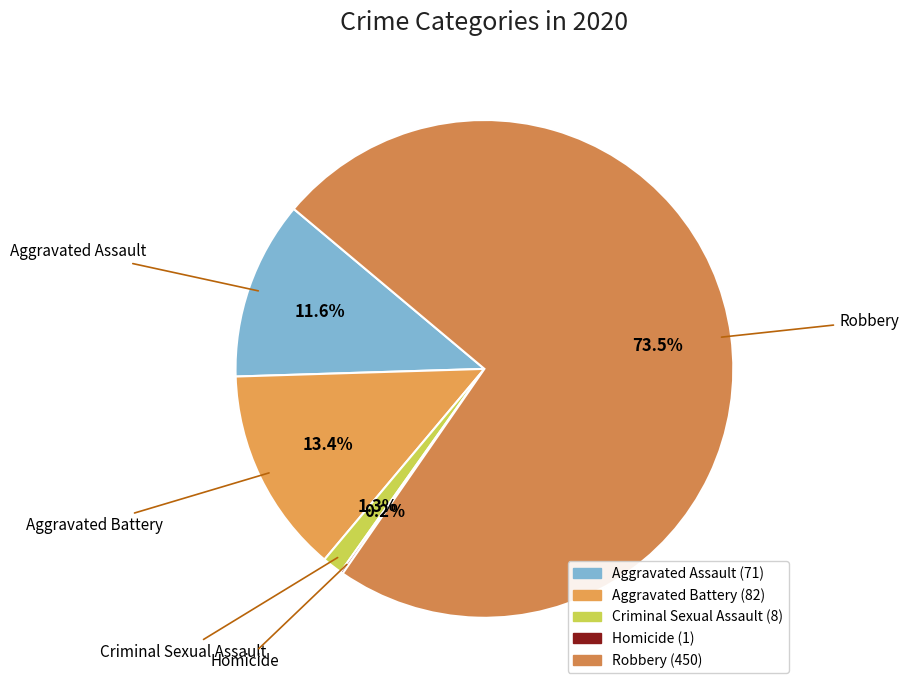

Combined, do Criminal Sexual Assault and Aggravated Assault account for over 50%?

No